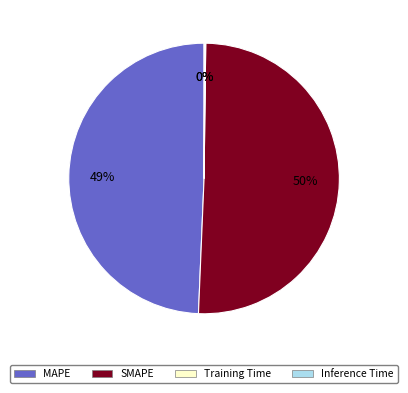

Is SMAPE the majority of the pie?

Yes